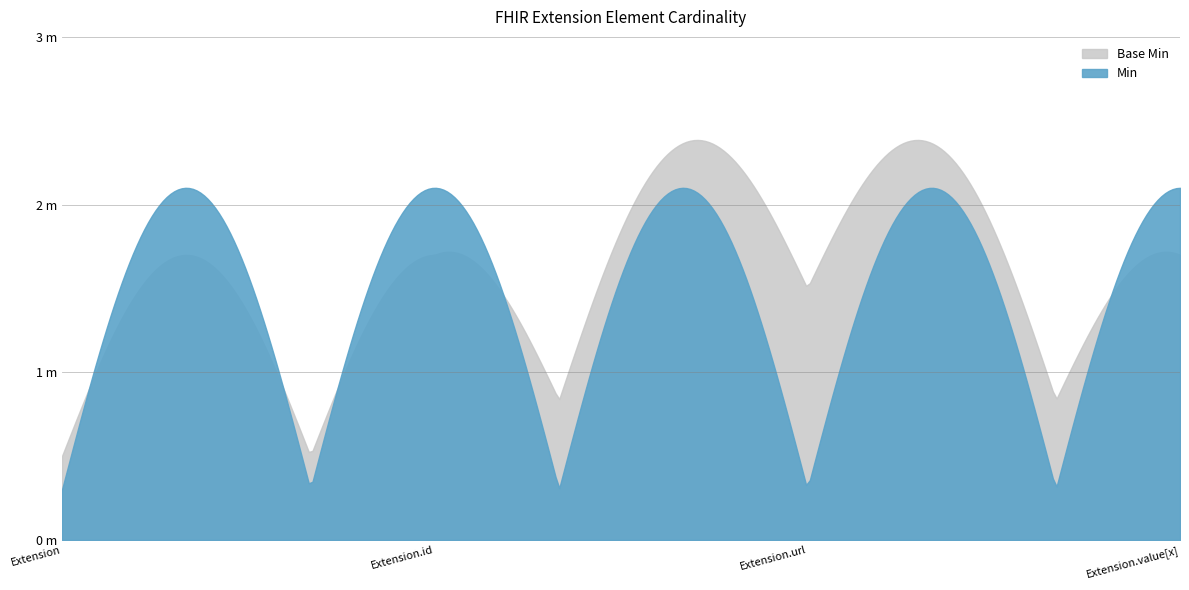

Between Extension.id and Extension.url, which is larger?

Extension.id